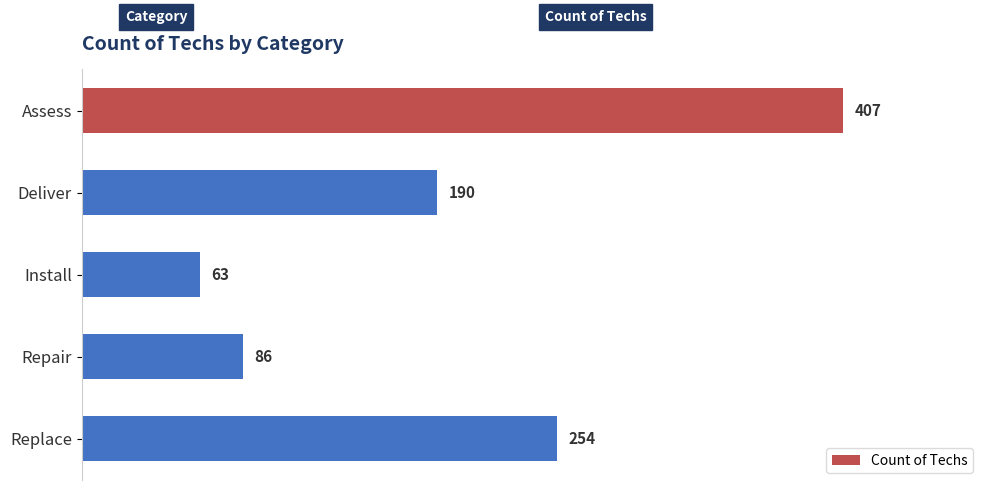

Rank the categories by value from lowest to highest.

Install, Repair, Deliver, Replace, Assess